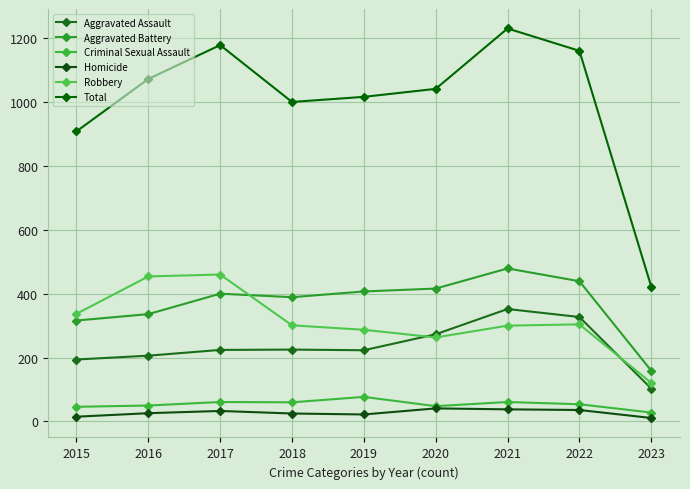

In Aggravated Assault, how many points are higher than both neighbors (excluding endpoints)?

2